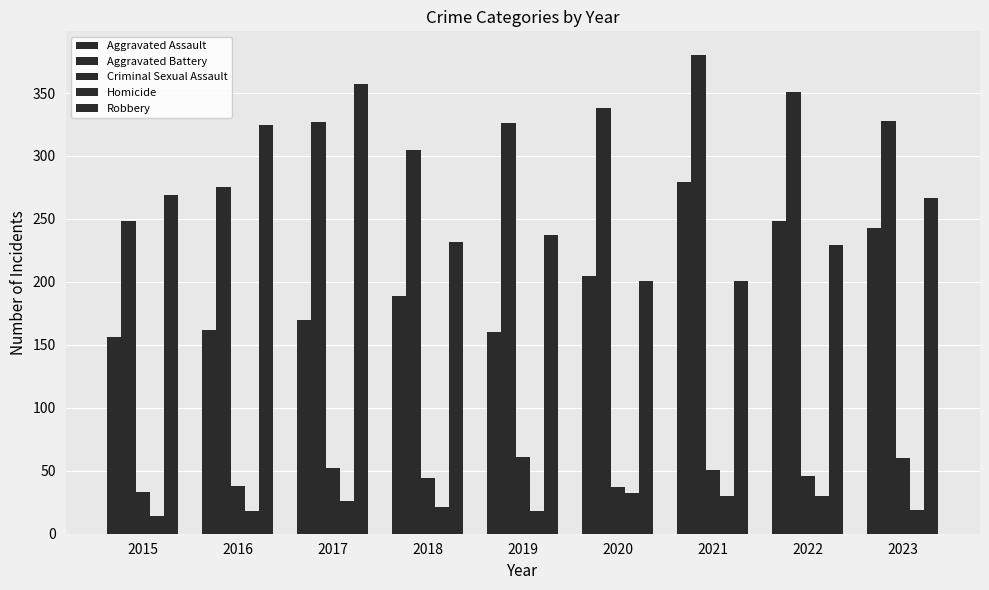

How many series are shown in this chart?

5